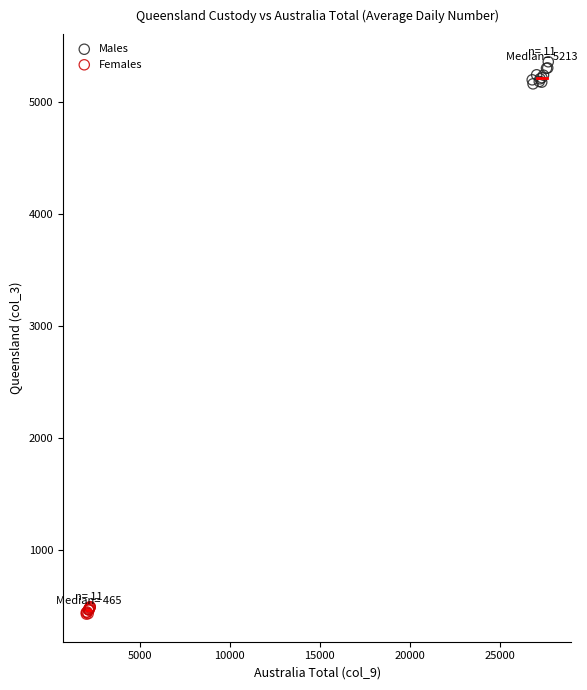

Which series reaches the maximum Y coordinate?

Males